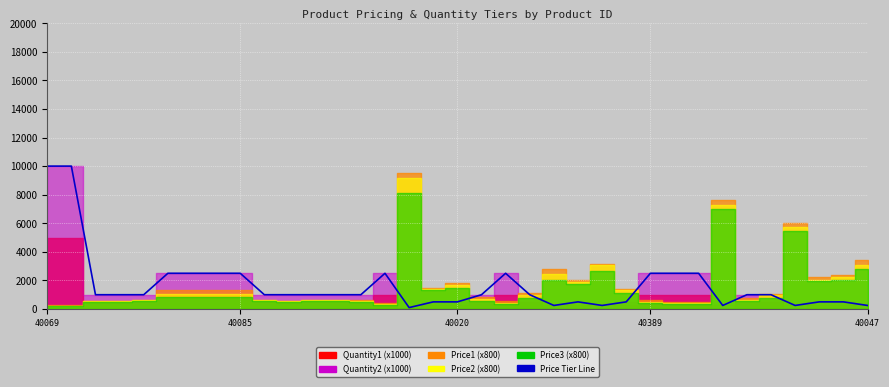

Which has a higher value, 28 or 27?

27